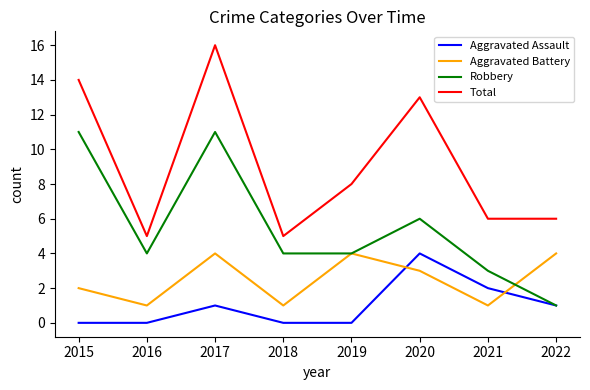

What is the difference between the highest and lowest values at 2015?

14